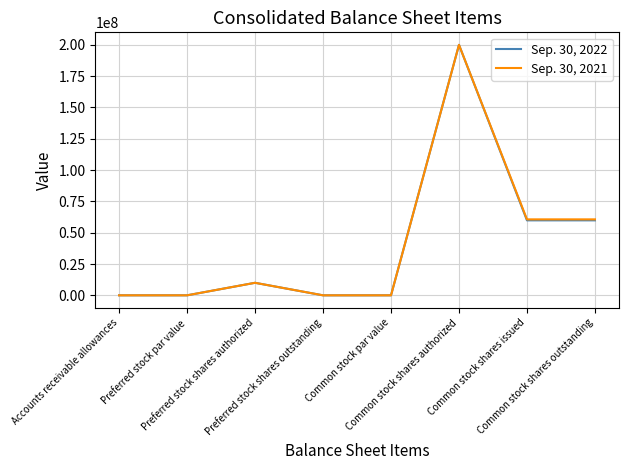

True or false: Sep. 30, 2021 has more than 0 points higher than both neighbors.

True